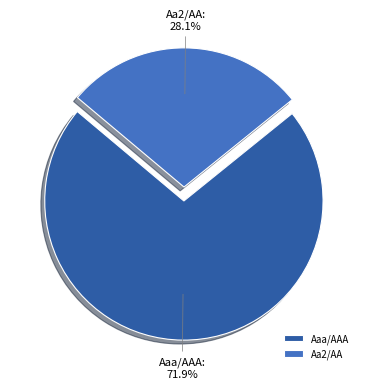

Which slice is the largest?

Aaa/AAA